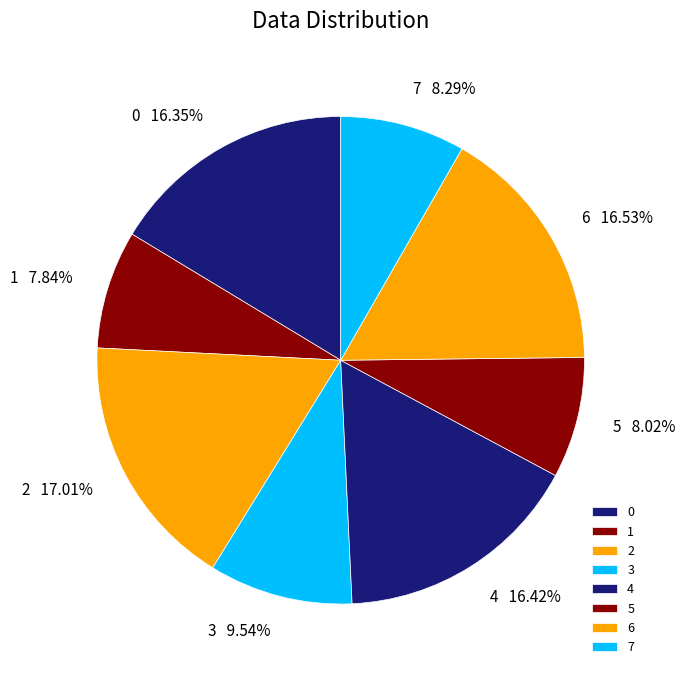

Count the number of slices in the pie.

8